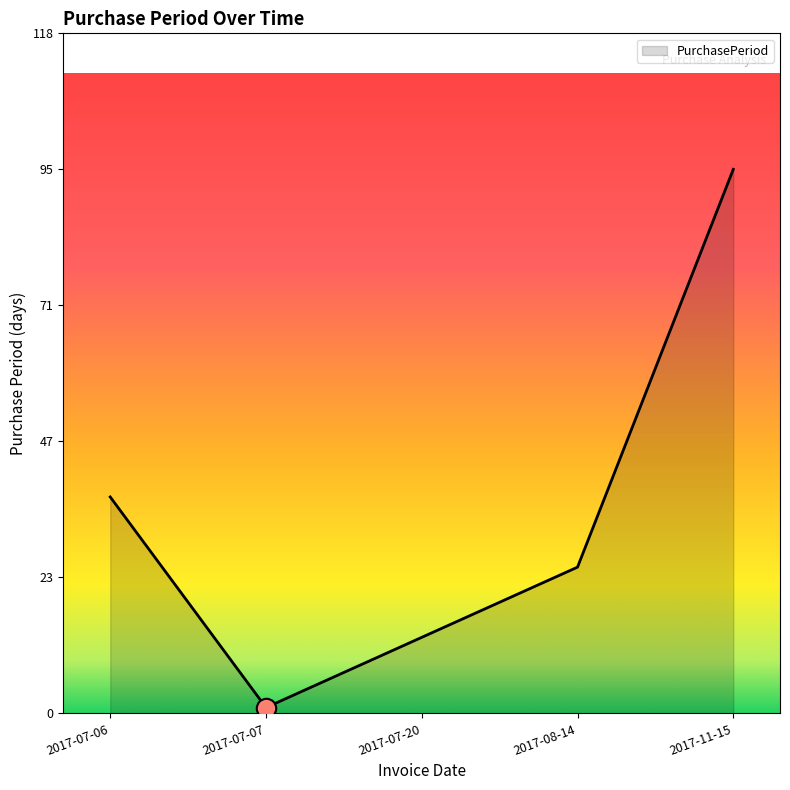

What is the change in value from 2017-07-07 to 2017-08-14?

+24.5